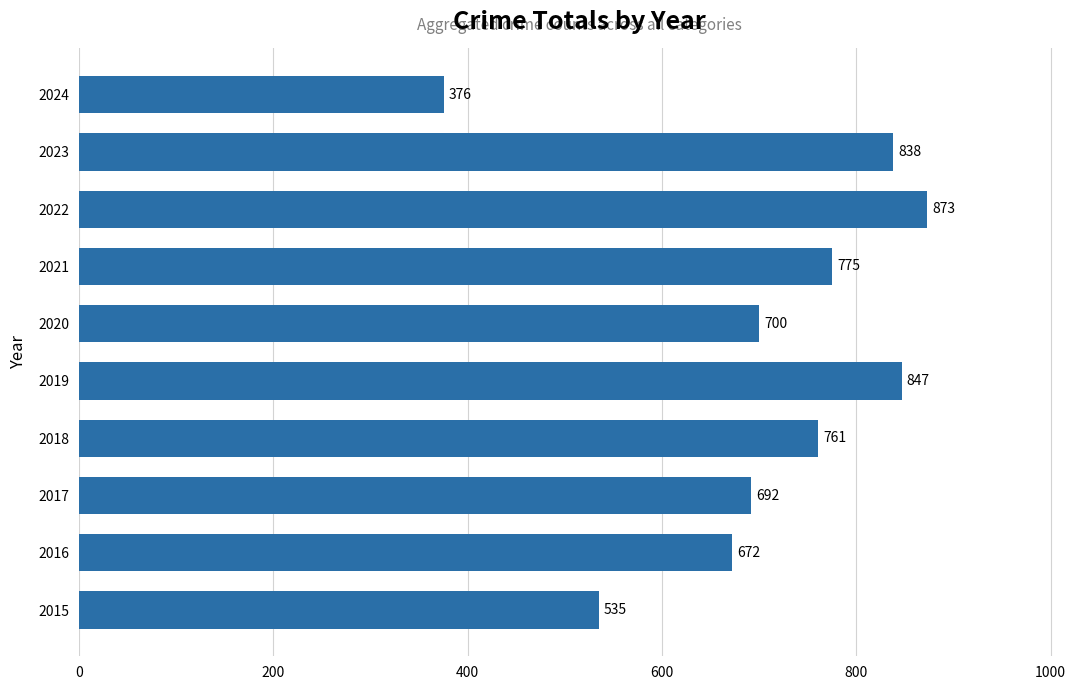

Which label corresponds to the largest value in the chart?

2022